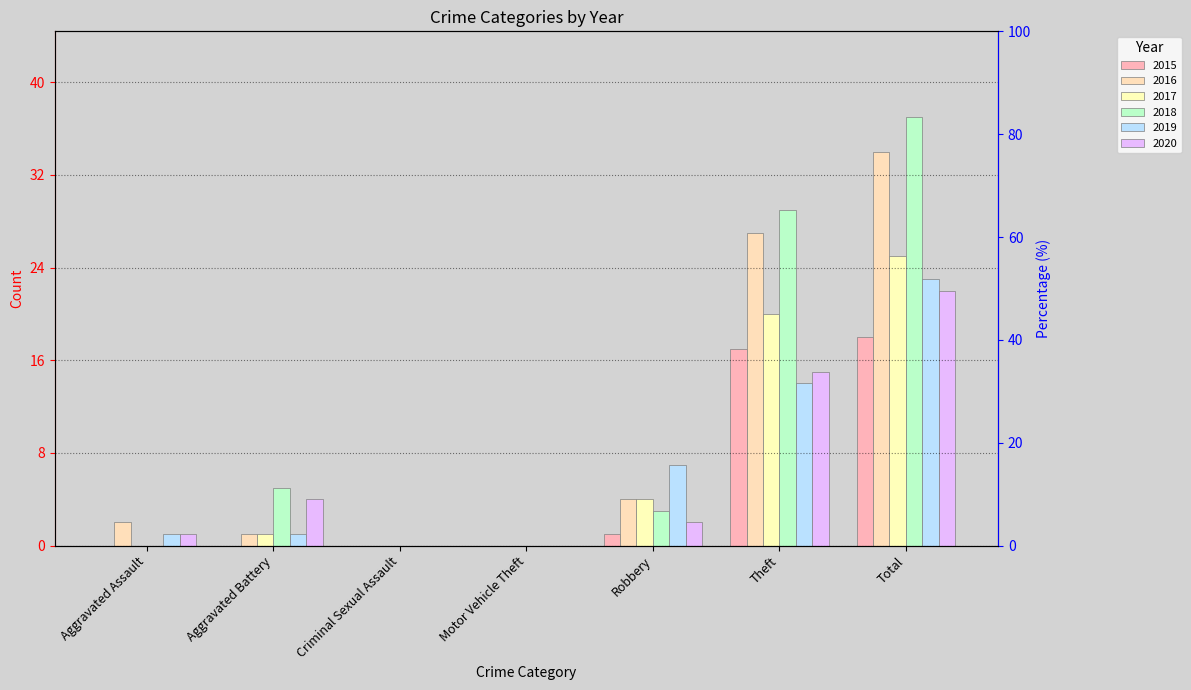

Is it true that 2016 equals -13 at Criminal Sexual Assault?

False